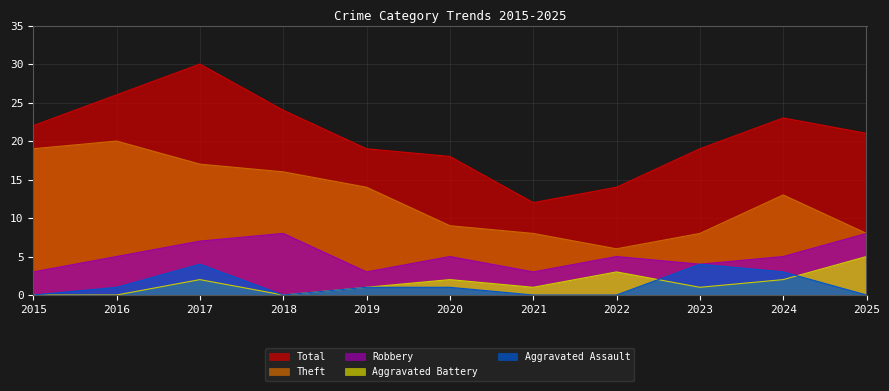

True or false: Robbery and Aggravated Assault cross at least once.

False